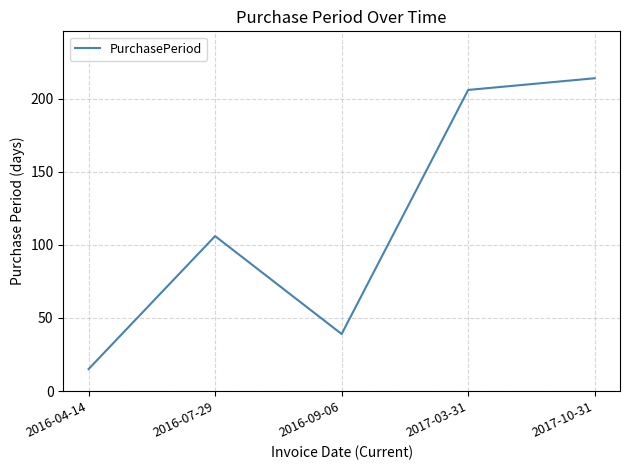

Which label corresponds to the smallest value in the chart?

2016-04-14